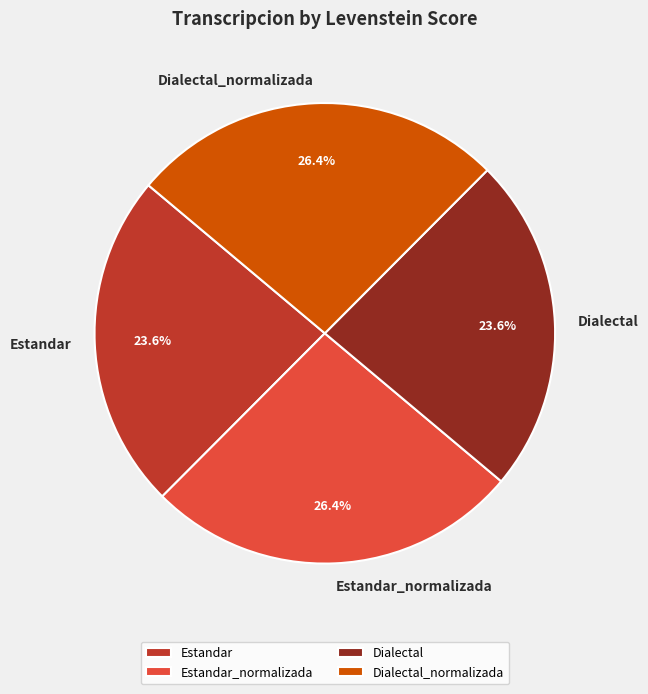

Count the number of slices in the pie.

4